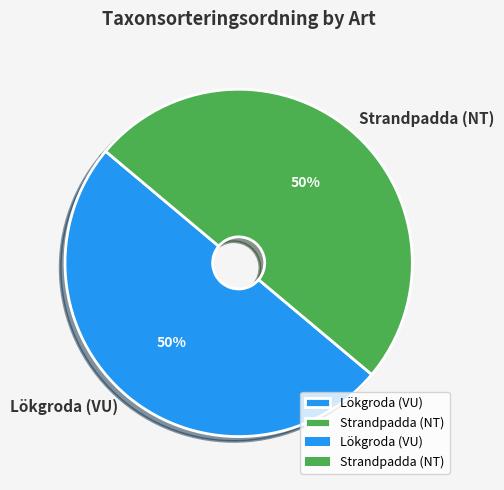

True or false: Lökgroda (VU) accounts for 50% of the total.

True